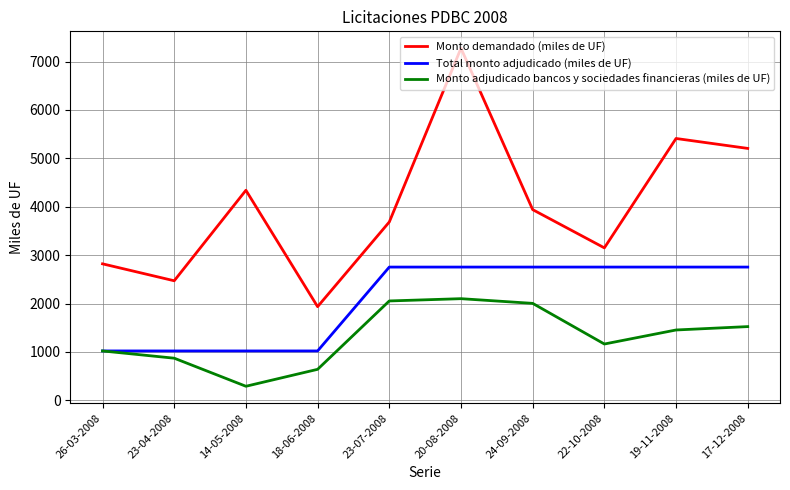

True or false: Monto demandado (miles de UF) and Total monto adjudicado (miles de UF) cross at least once.

False